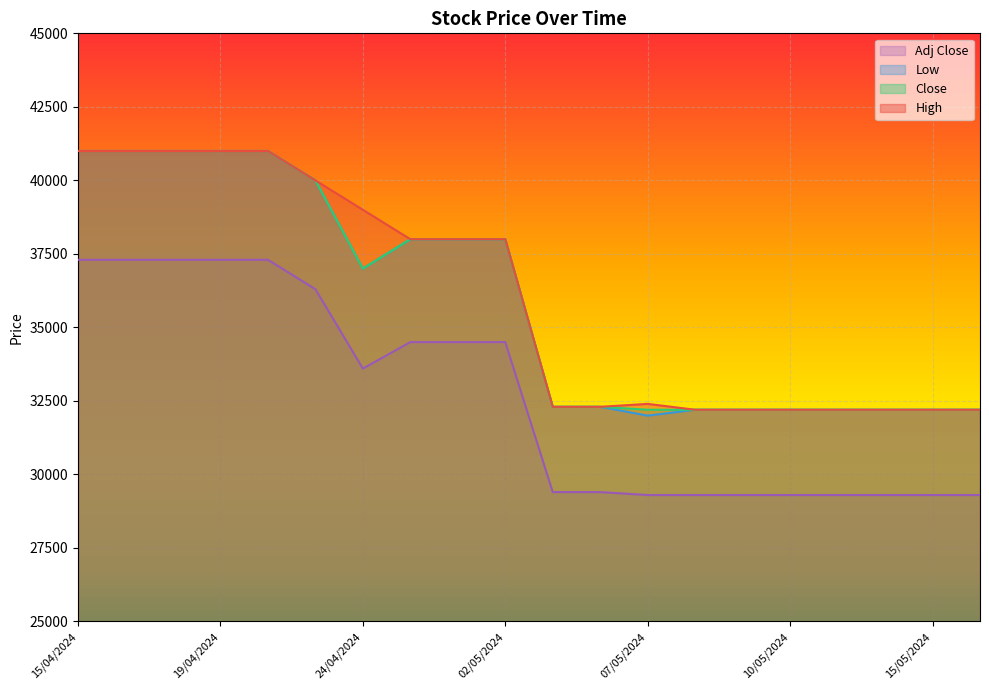

List the series in order of their peak value, lowest first.

Adj Close, High, Low, Close